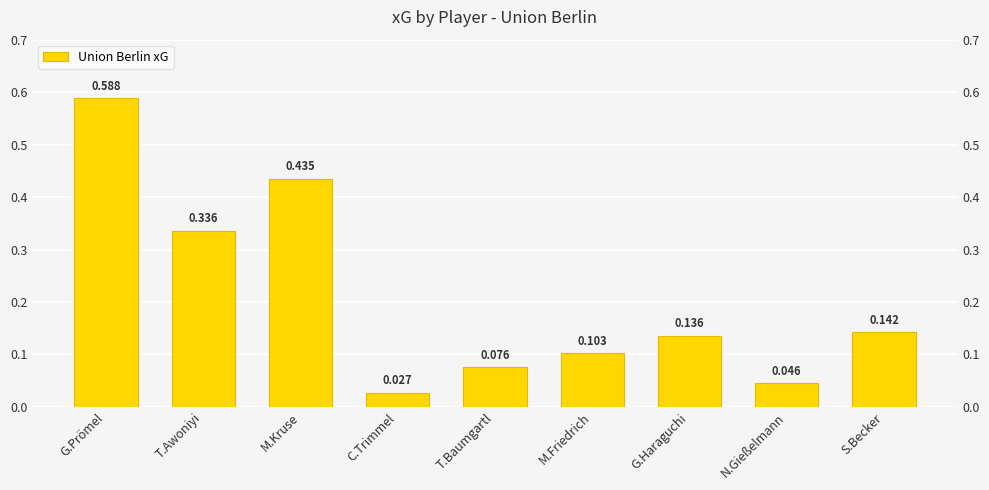

What is the sum of the values at T.Baumgartl and M.Kruse?

0.5